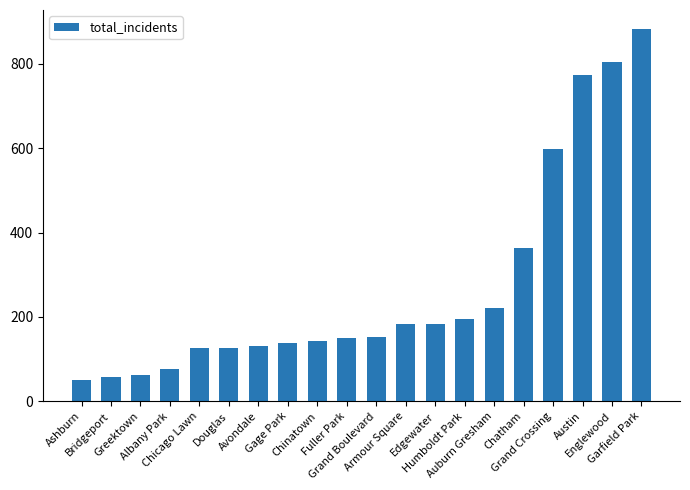

What is the difference between the maximum and minimum values?

833